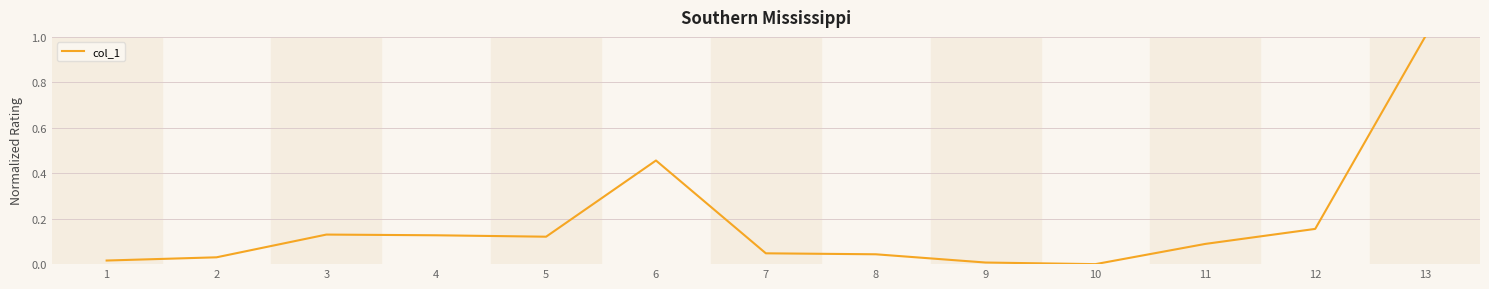

What is the difference between the second highest and second lowest values?

0.4